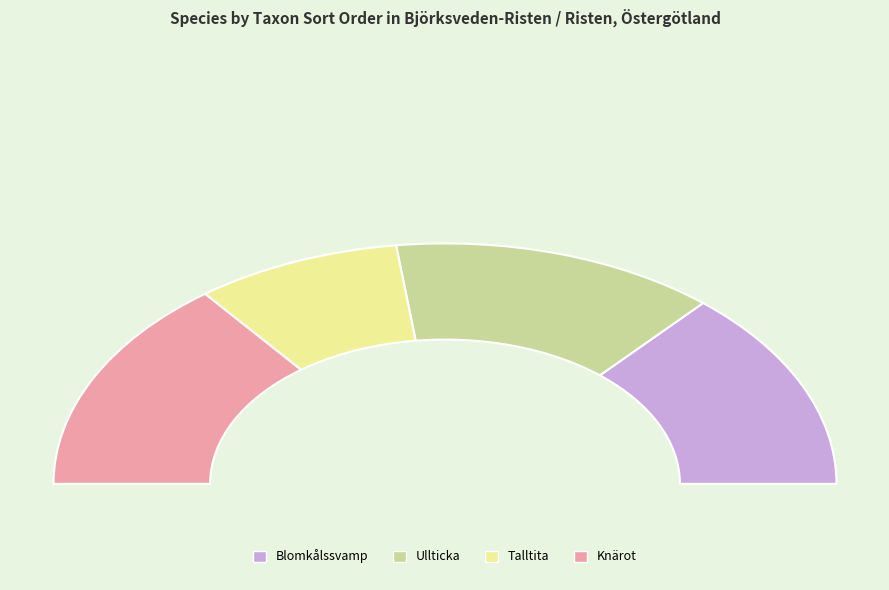

What percentage is NOT represented by Ullticka?

73.1%